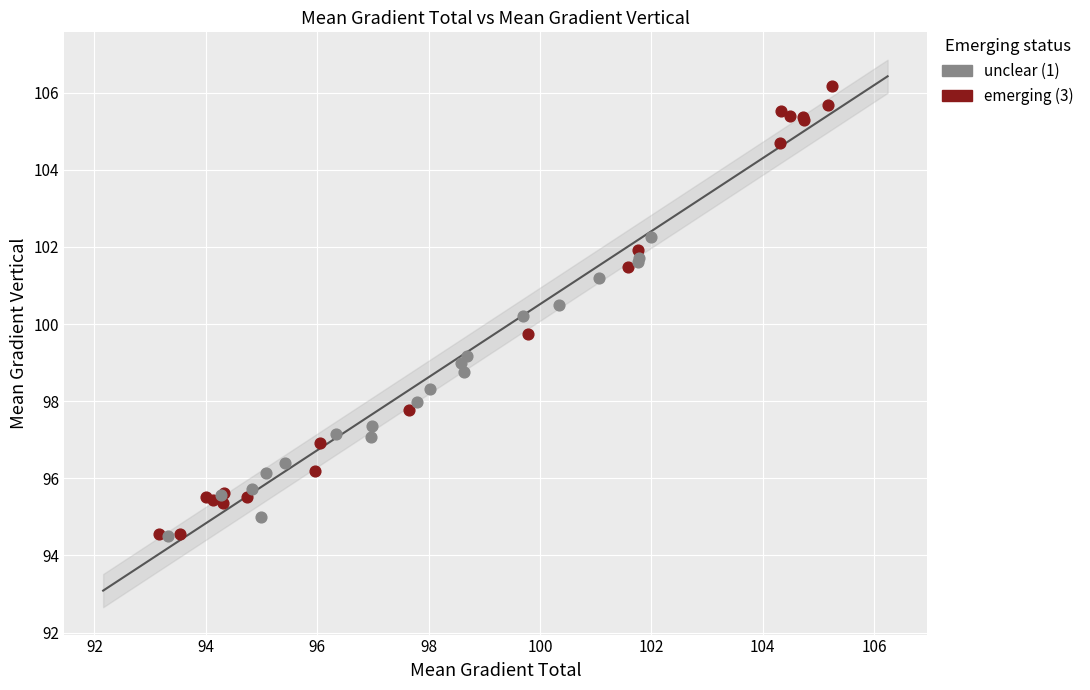

What are all the series names shown in the legend?

unclear (1), emerging (3)